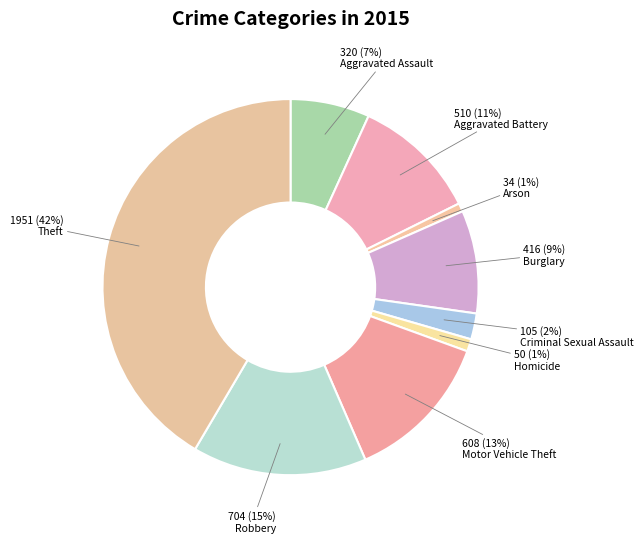

True or false: Arson accounts for 1% of the total.

True